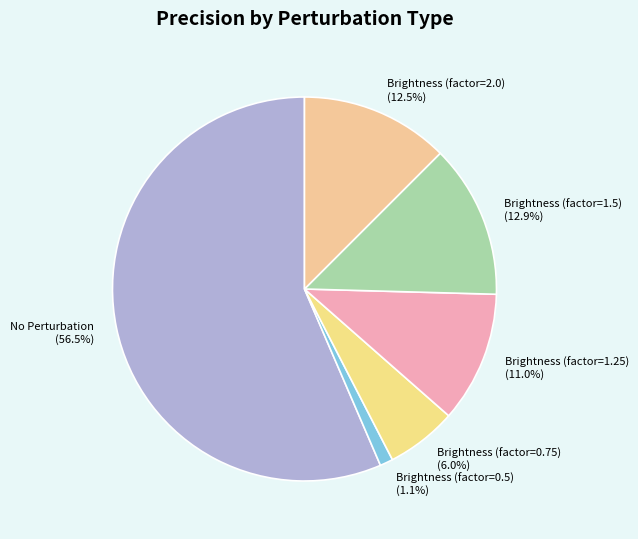

Which category has the biggest portion of the pie?

No Perturbation